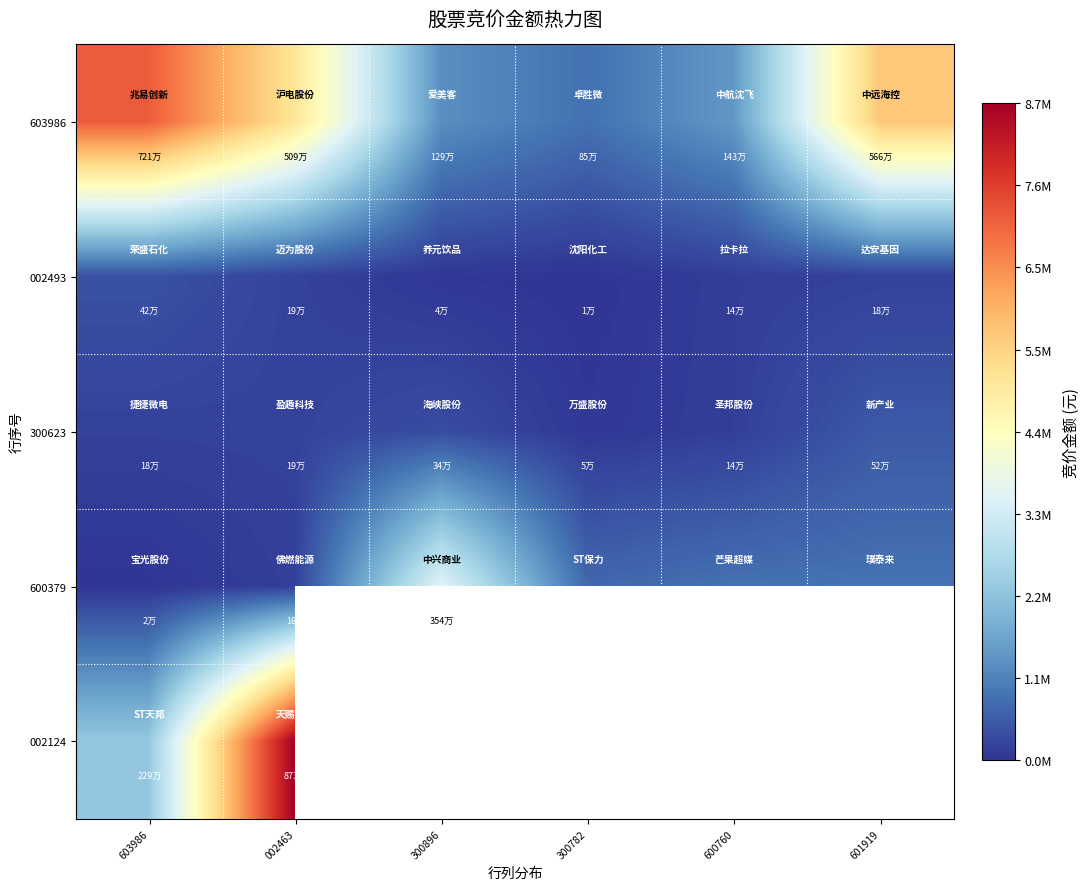

At which category does the chart reach its minimum across all series?

300782